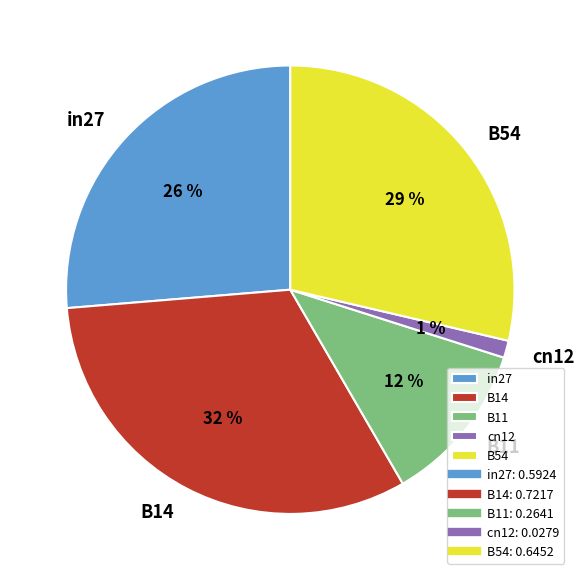

Count the number of slices in the pie.

5